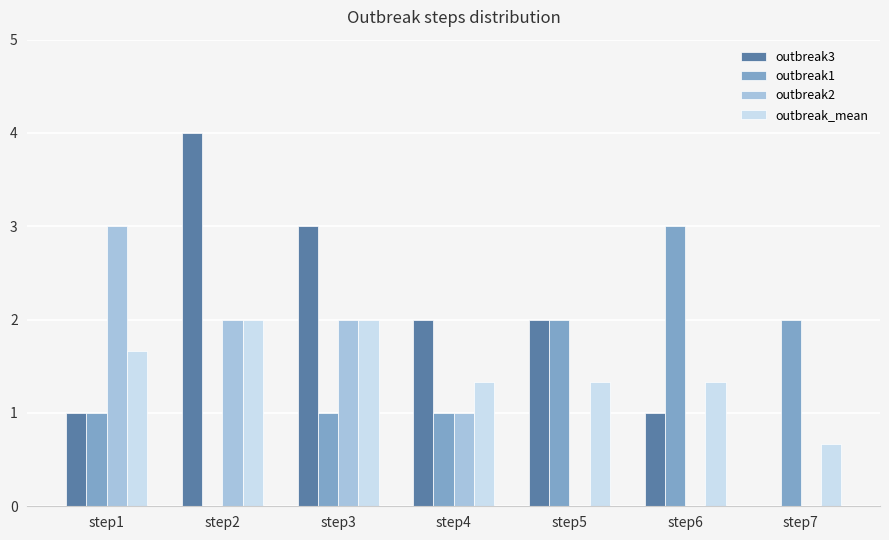

The outbreak_mean series shows 1.3 at step6. True or false?

True